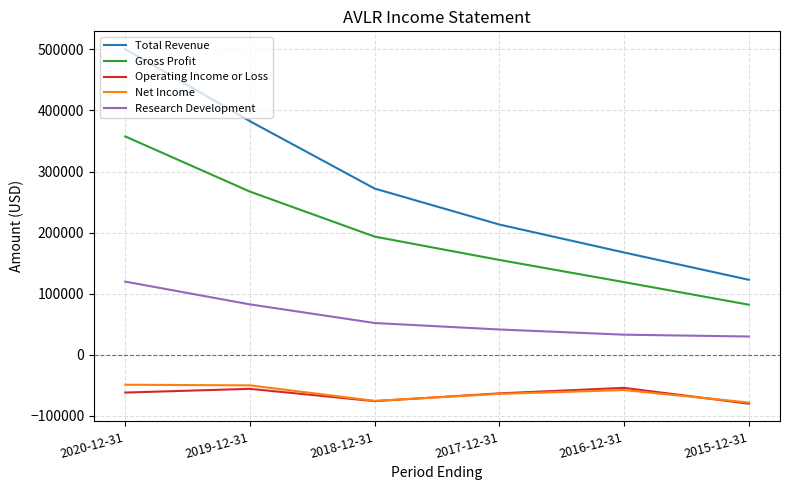

True or false: Gross Profit and Net Income intersect in this chart.

False